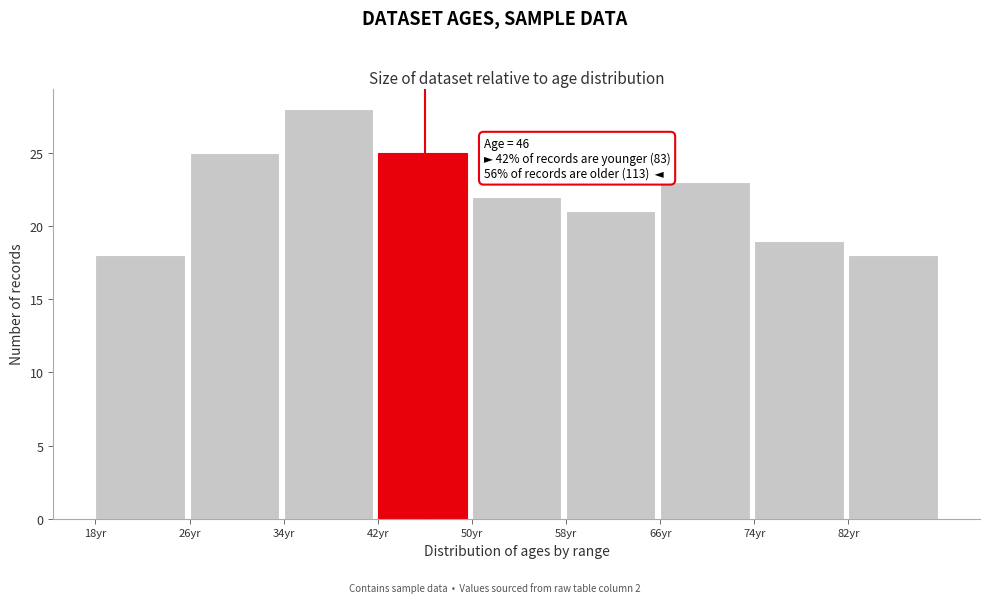

Over which range of the x-axis is the bar tallest?

34 to 42